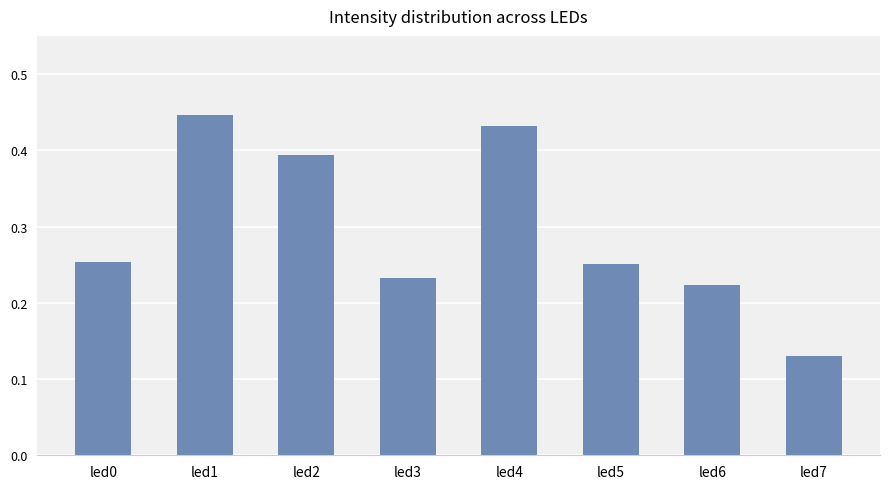

Between led1 and led4, which is larger?

led1